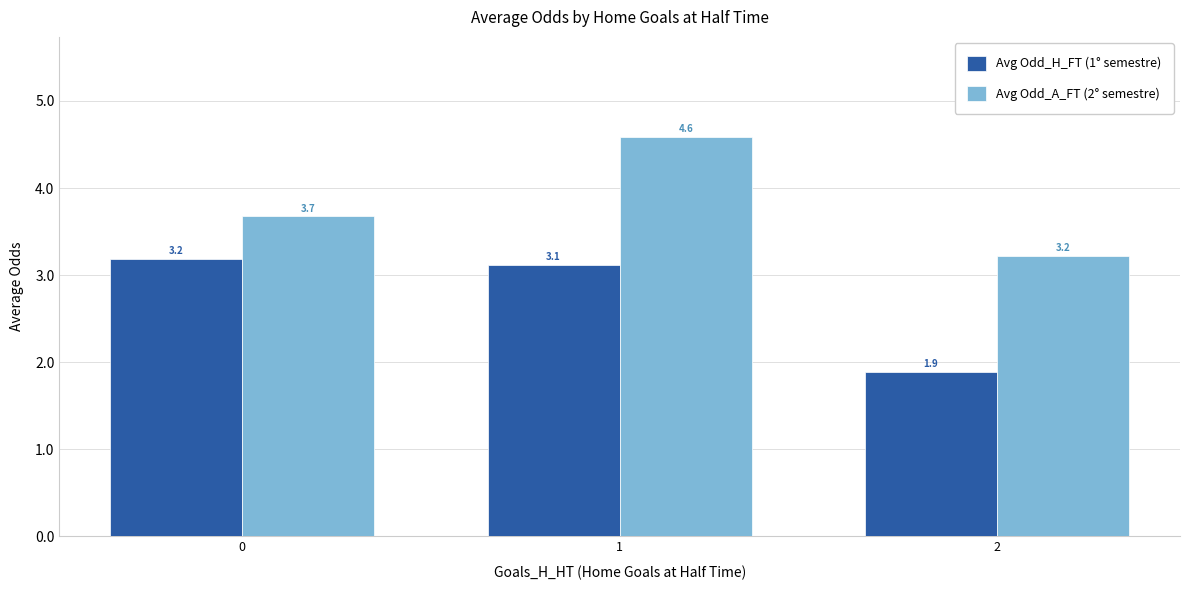

What are all the series names shown in the legend?

Avg Odd_H_FT (1° semestre), Avg Odd_A_FT (2° semestre)